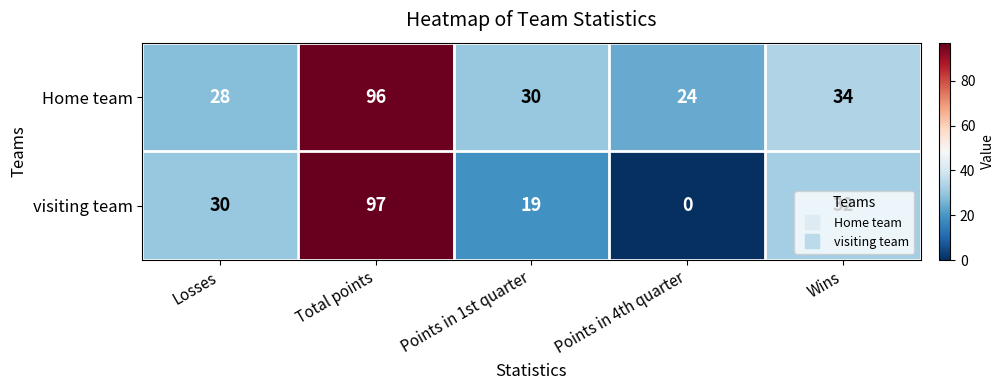

Which series changed the most between Points in 1st quarter and Points in 4th quarter?

visiting team